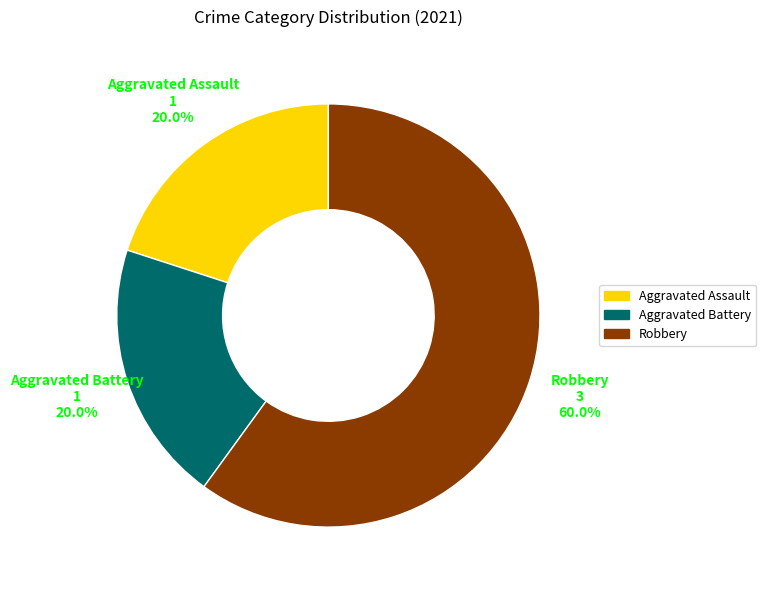

Between Robbery and Aggravated Battery, which is larger?

Robbery